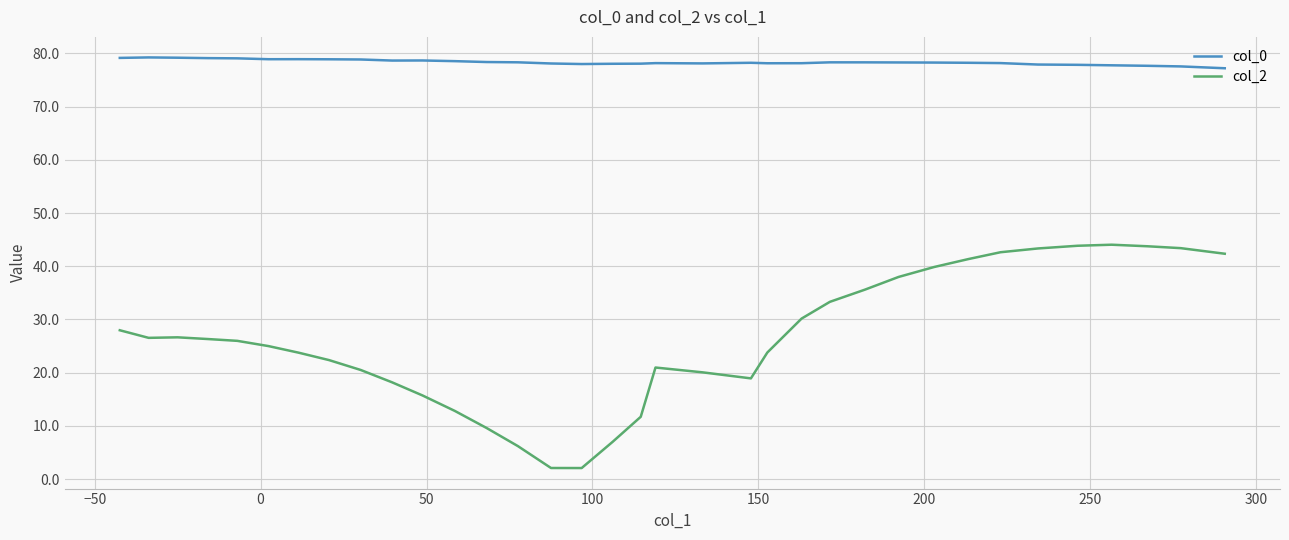

The col_0 series shows 127.1 at 22. True or false?

False